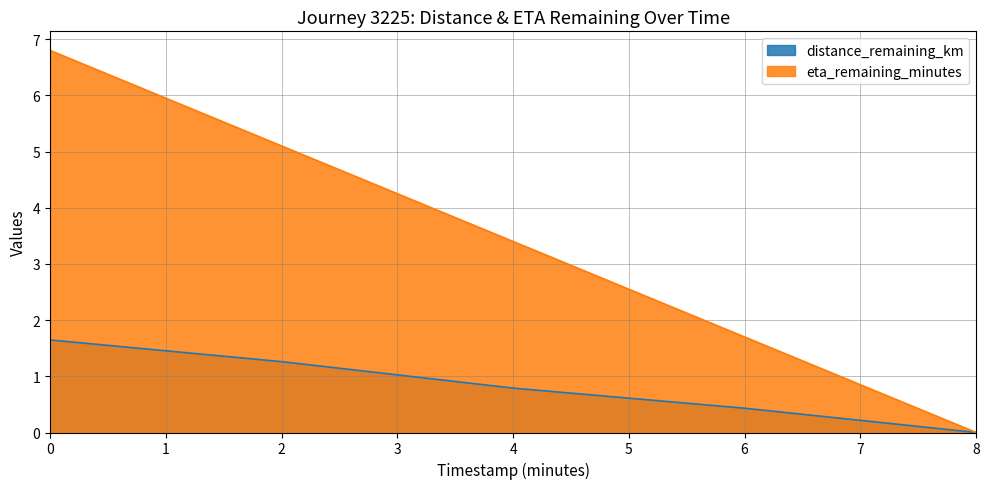

What is the average value of the distance_remaining_km series?

0.8